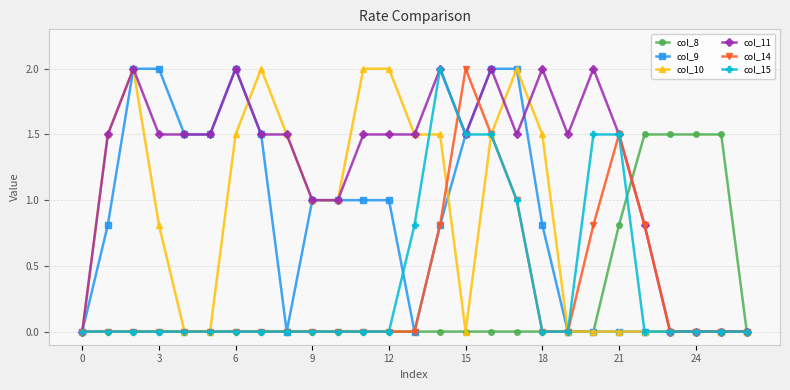

What is the average value of the col_11 series?

1.3